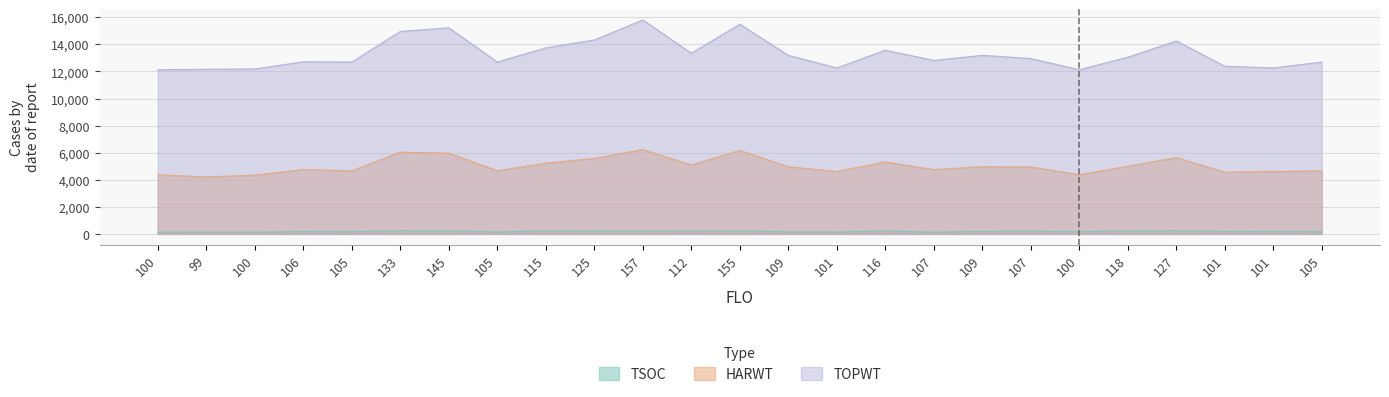

What is the label of the 16th point from the right?

125